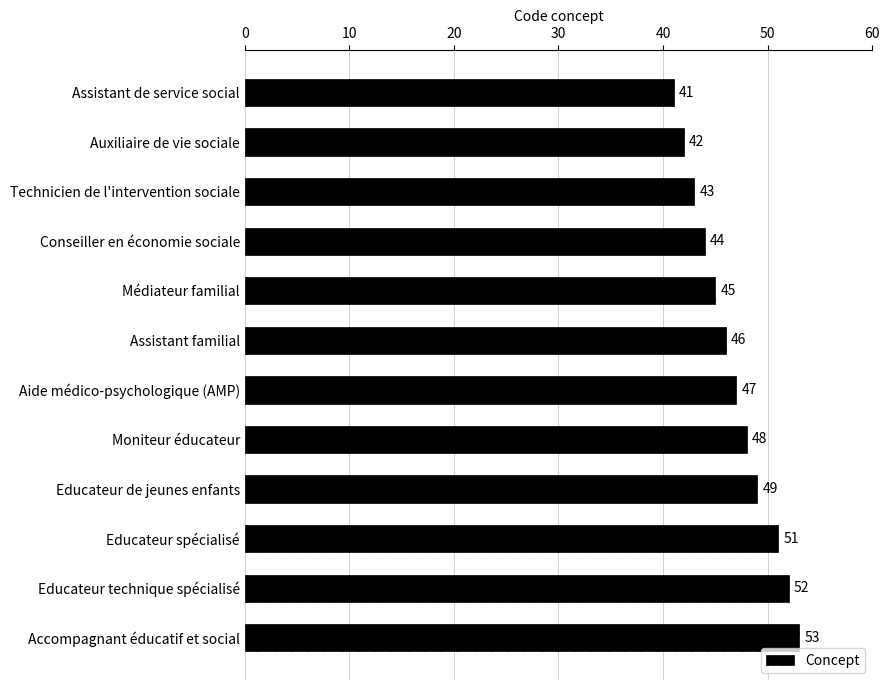

Approximately how many times larger is the value at Auxiliaire de vie sociale compared to Moniteur éducateur?

0.9